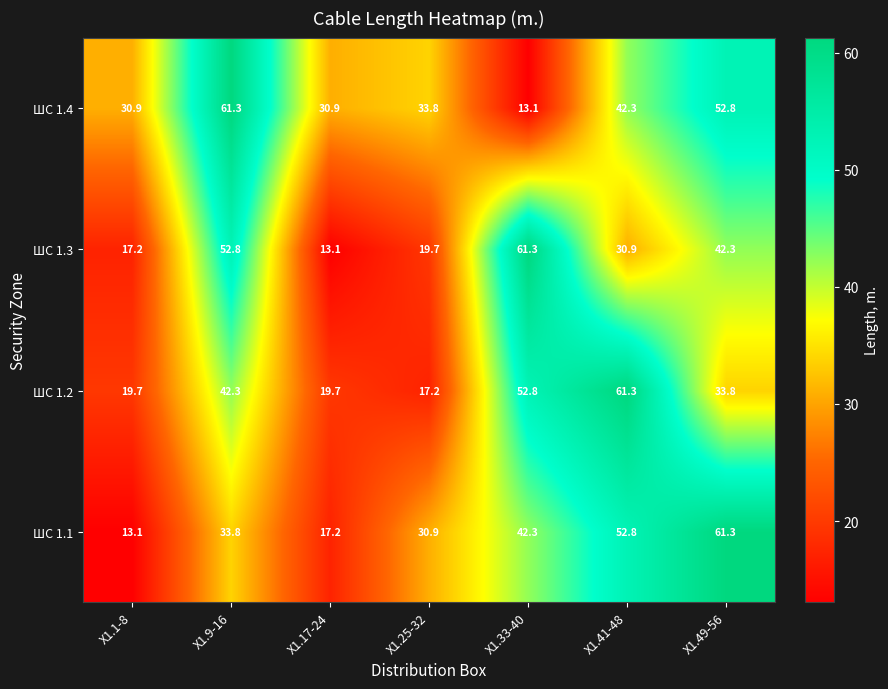

Read the ШС 1.1 value at X1.25-32.

30.9